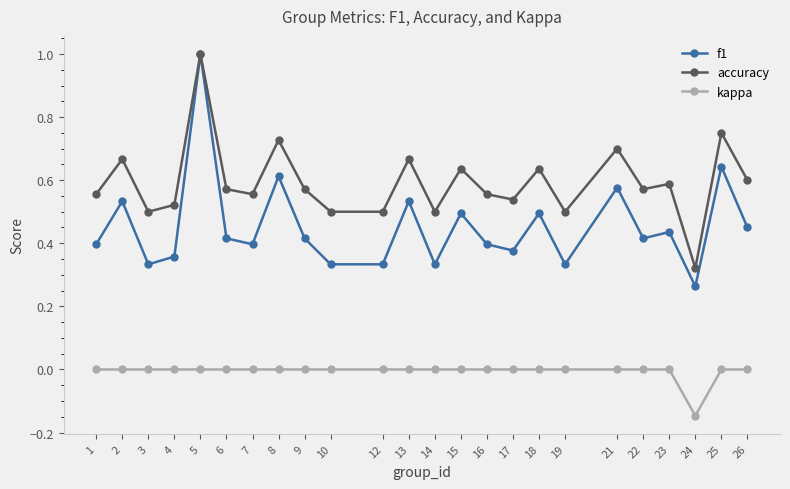

Is this an area chart (filled region under the line)?

No